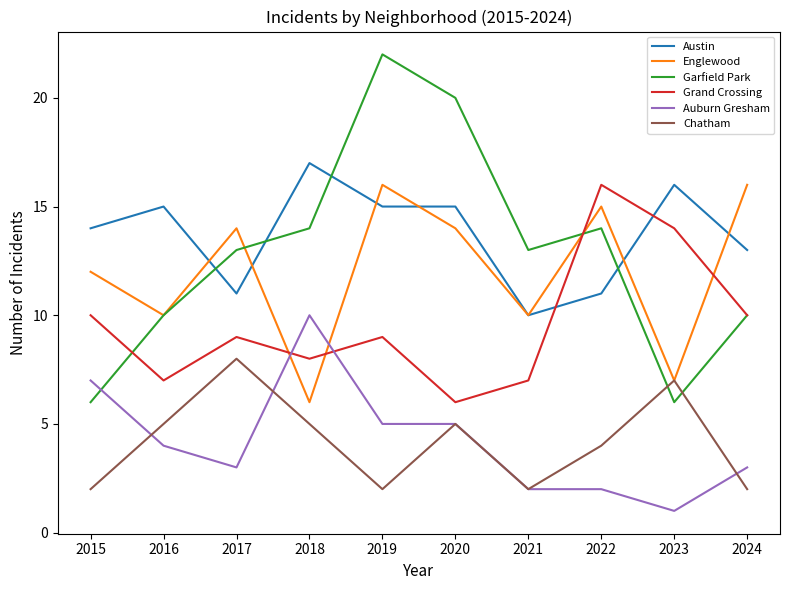

What is the approximate value of Chatham at 2024?

2